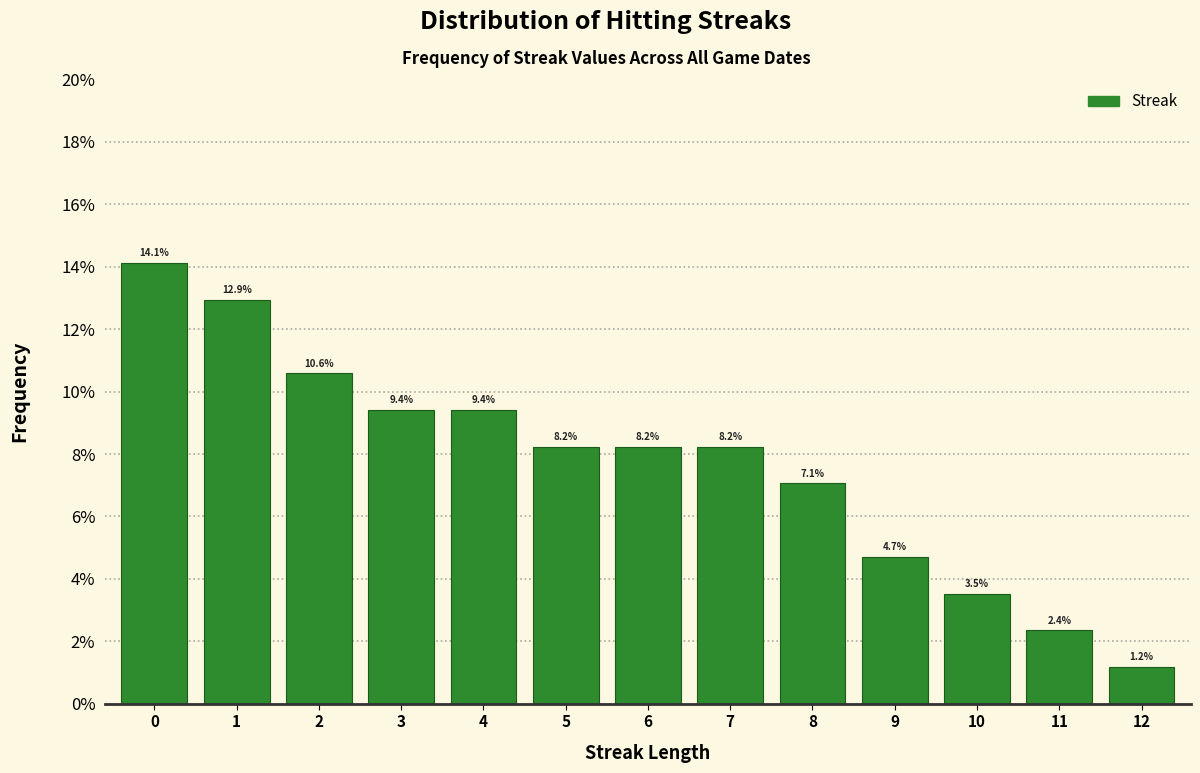

Reading left to right, list all the values displayed in this chart.

0=14.1	1=12.9	2=10.6	3=9.4	4=9.4	5=8.2	6=8.2	7=8.2	8=7.1	9=4.7	10=3.5	11=2.4	12=1.2